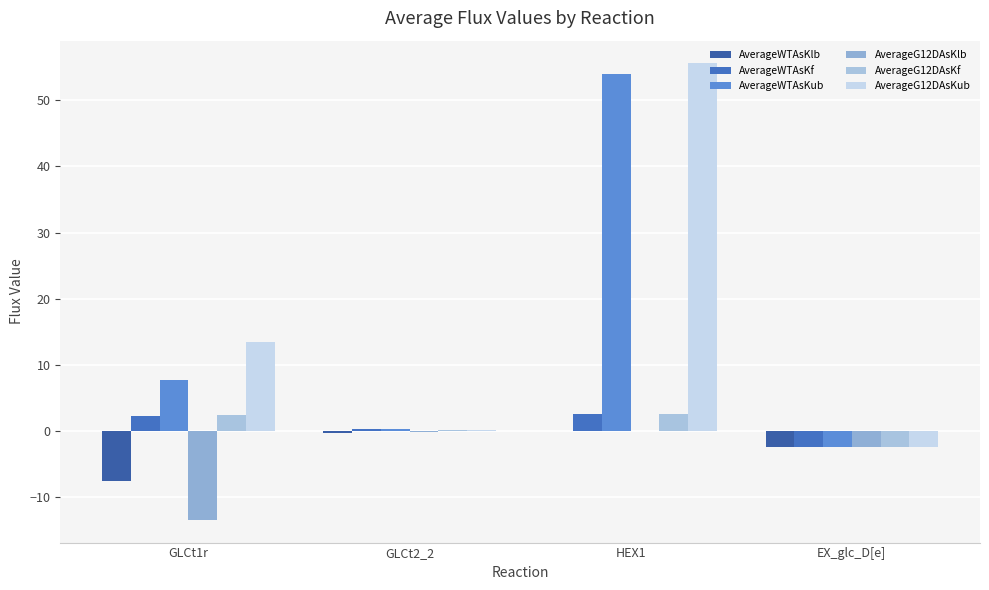

At which category is the sum across all series the highest?

HEX1